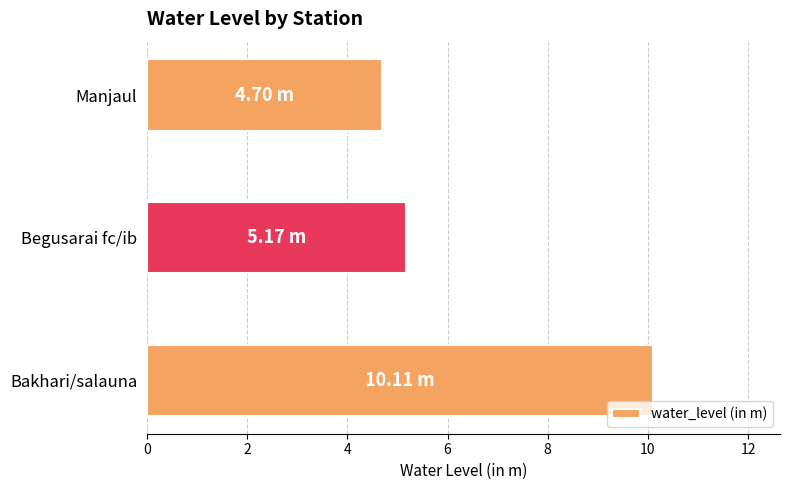

What is the sum of all values?

20.0